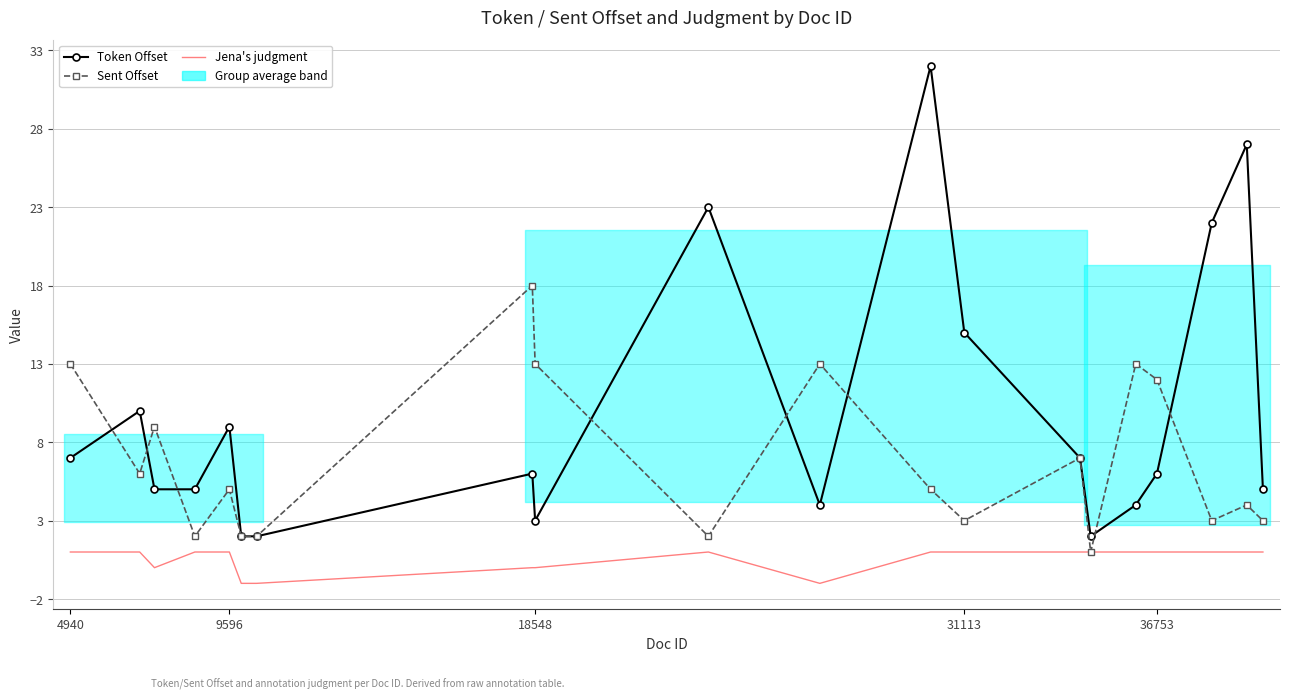

True or false: Sent Offset and Jena's judgment cross at least once.

False